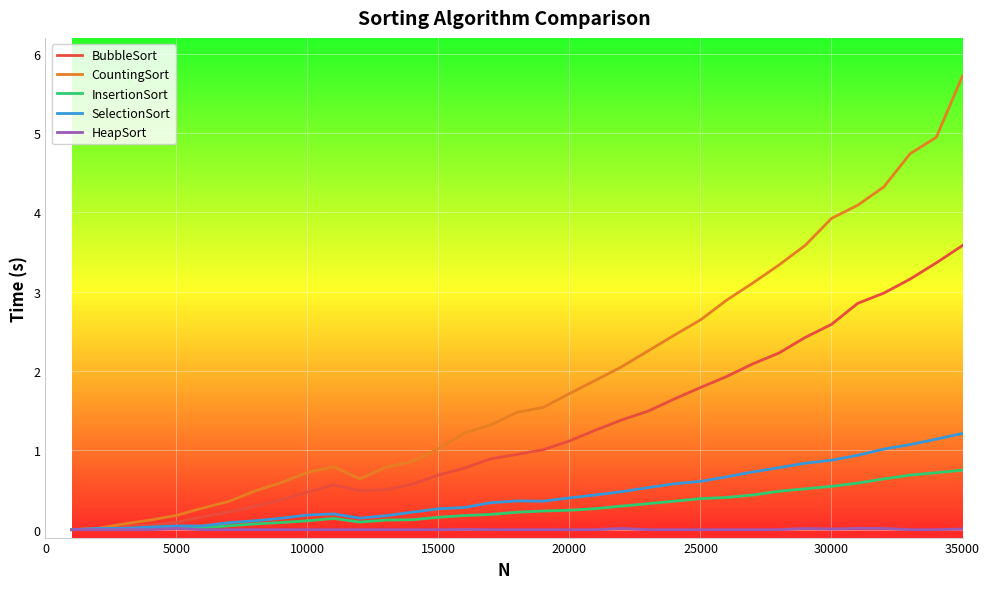

Which series has the largest total across all categories?

CountingSort